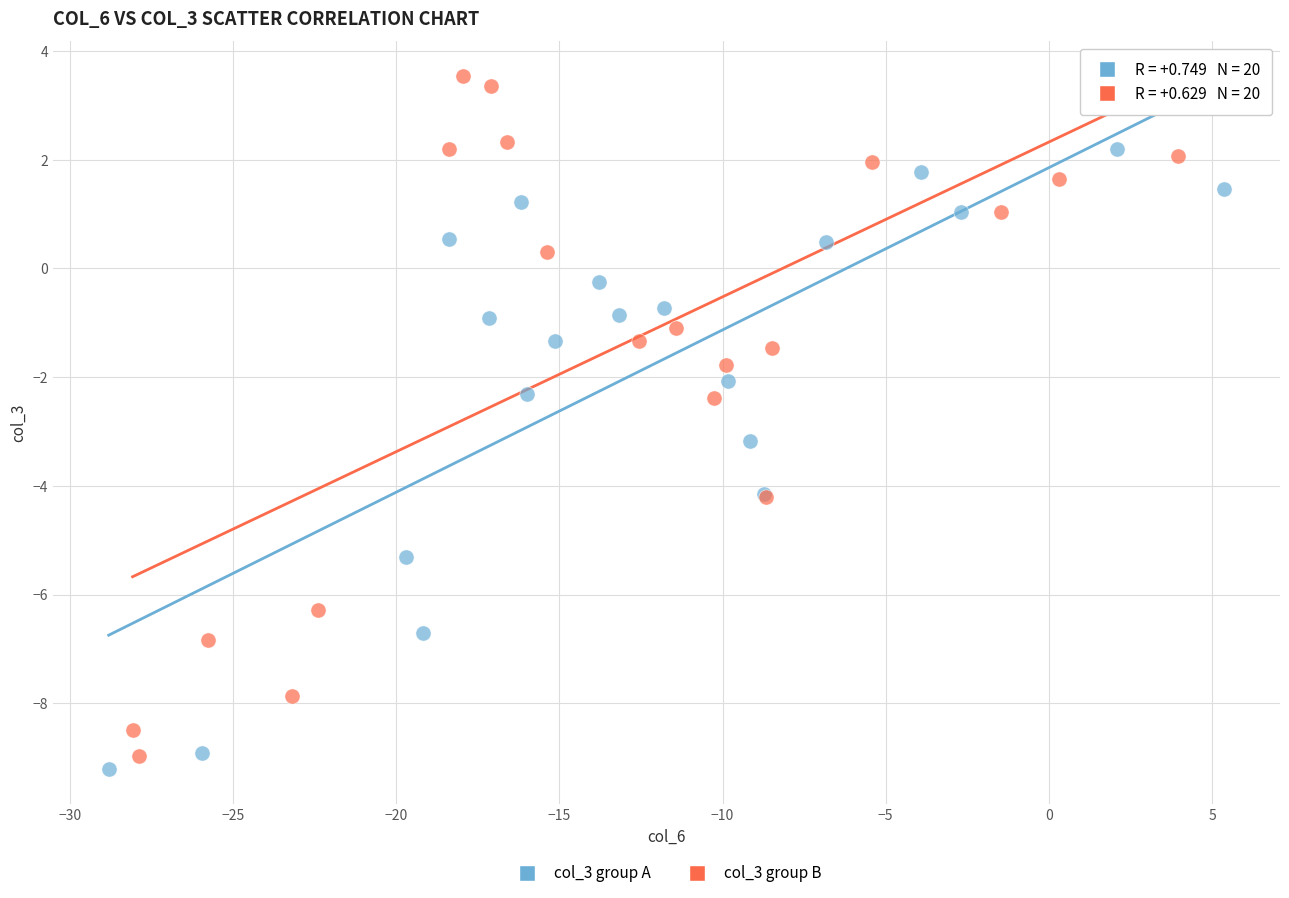

Which series has the widest spread of Y values?

col_3 group B